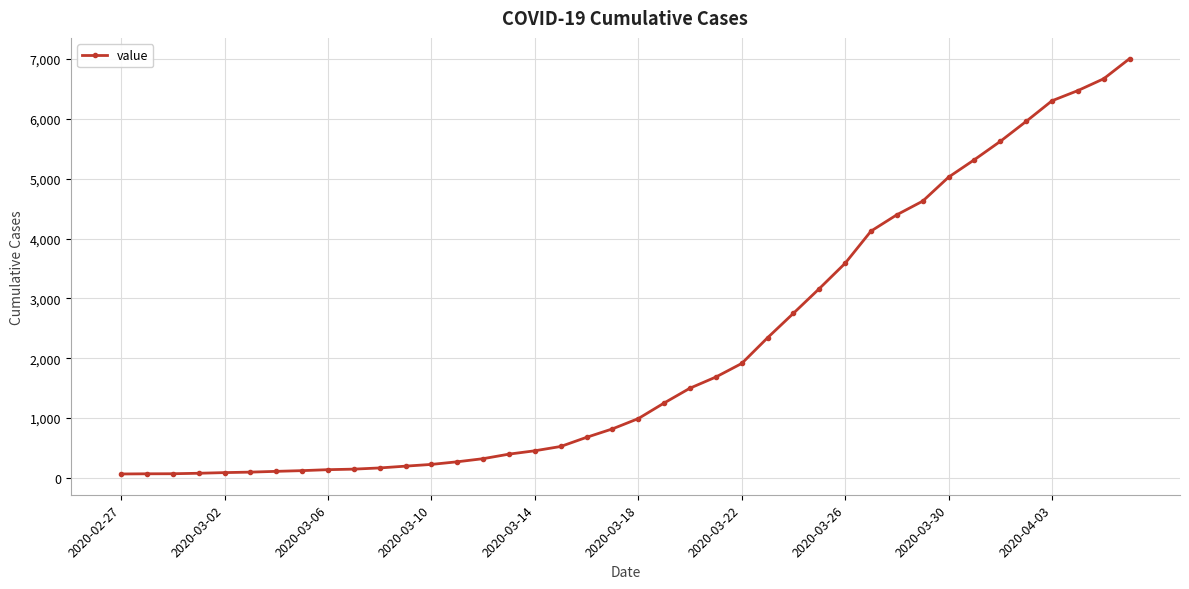

What is the difference between the maximum and minimum values?

6944